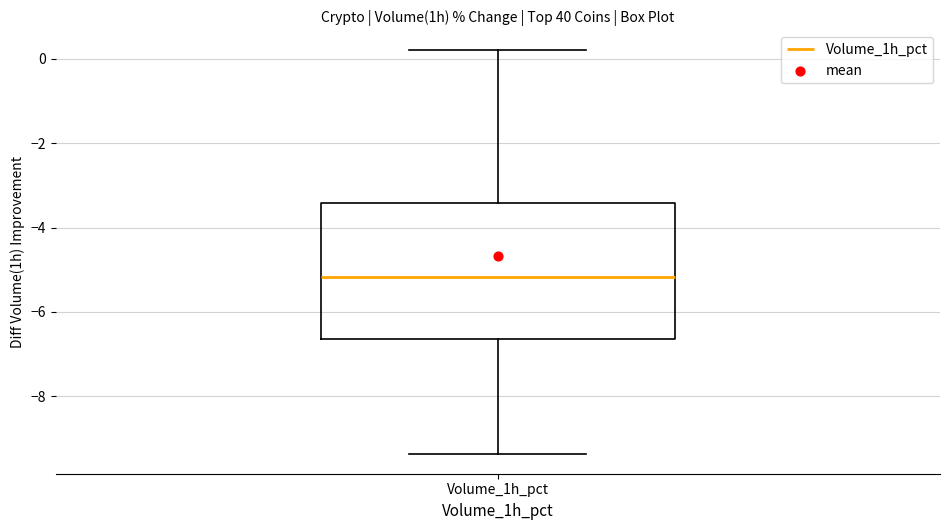

Where does the upper whisker of the box for Volume_1h_pct end on the y-axis? The values are not printed on the chart, so give them approximately, as read against the axis.

0.2